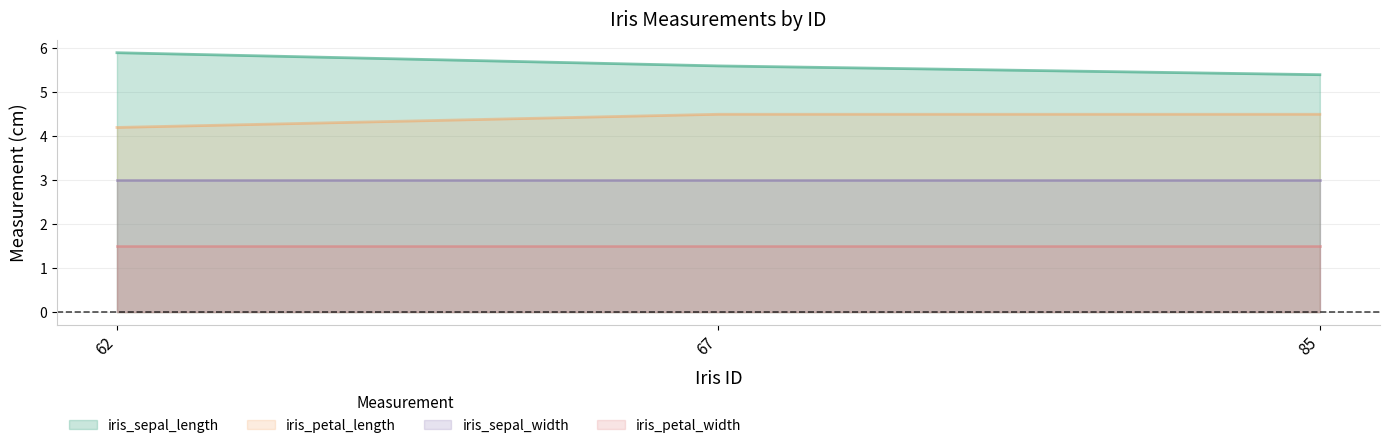

At which category is the sum across all series the highest?

62